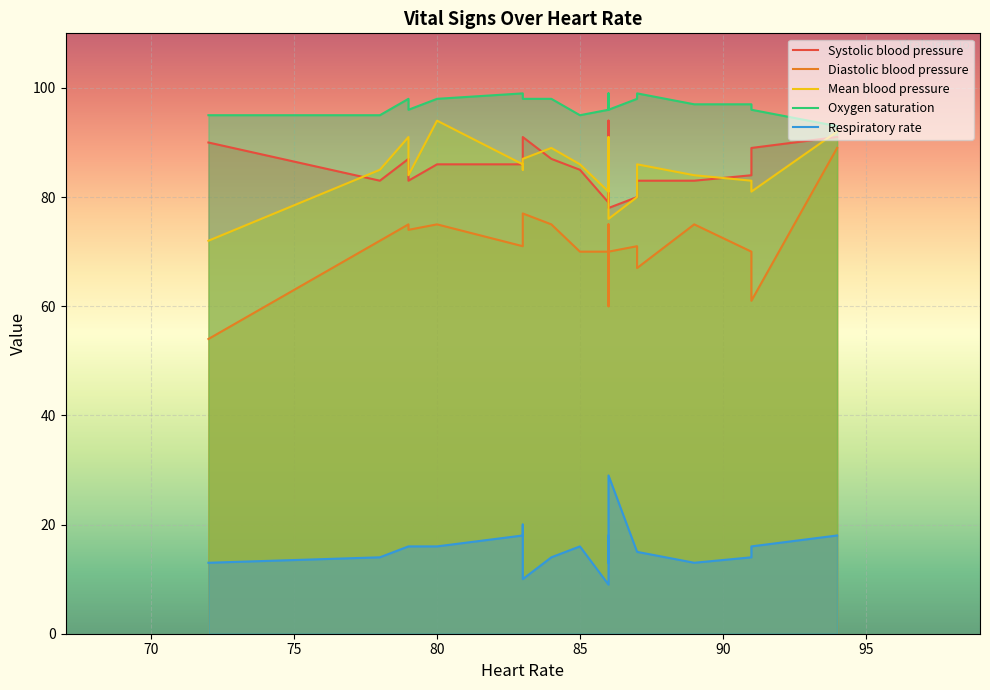

Reading left to right, list all the values displayed in this chart.

Systolic blood pressure: 90	85	79	83	91	84	87	83	86	94	91	89	83	86	79	87	80	86	78	83
Diastolic blood pressure: 54	70	75	74	77	70	75	67	71	60	89	61	75	71	70	75	71	75	70	72
Mean blood pressure: 72	86	91	84	87	83	89	86	85	86	92	81	84	86	81	91	80	94	76	85
Oxygen saturation: 95	95	98	96	98	97	98	99	98	99	93	96	97	99	96	98	98	98	96	95
Respiratory rate: 13	16	13	16	10	14	14	15	20	18	18	16	13	18	9	16	15	16	29	14